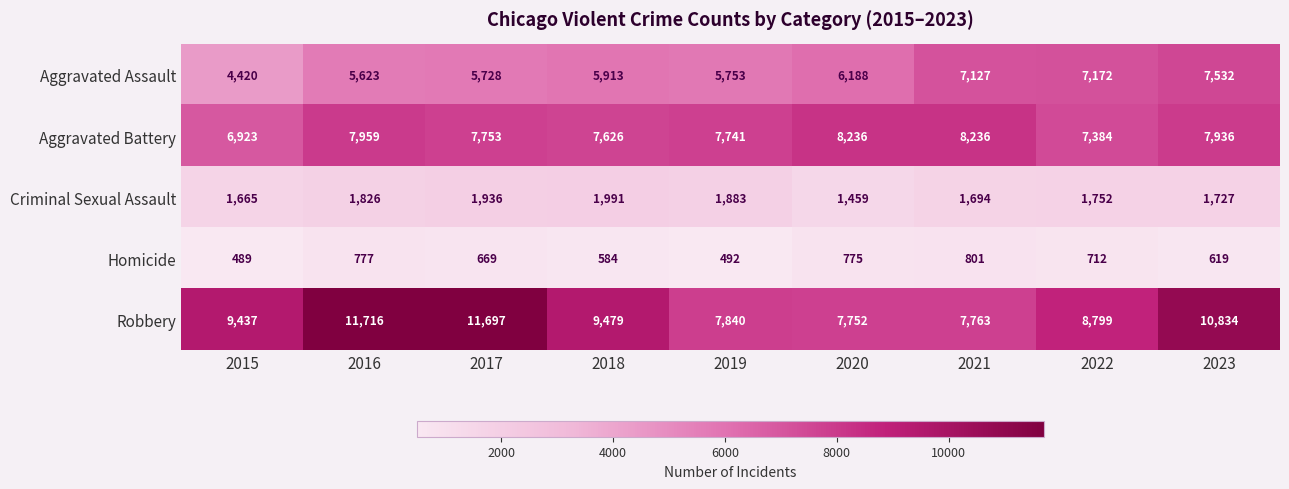

What is the difference between the second highest and minimum values in the Criminal Sexual Assault series?

477